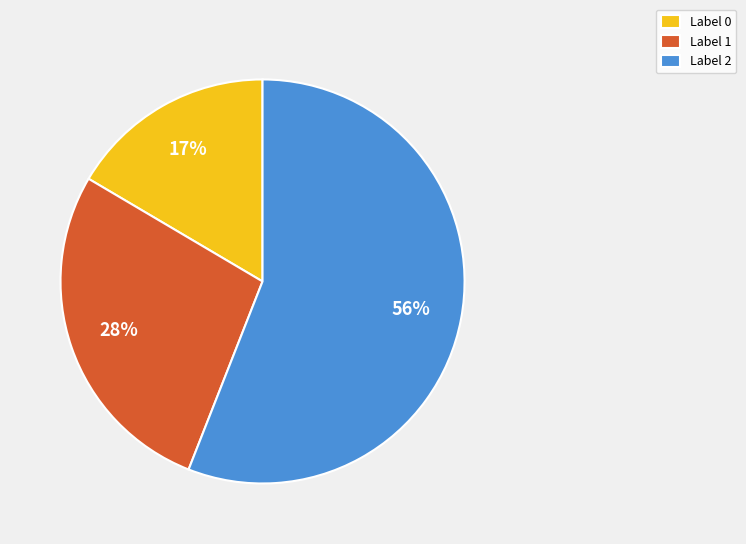

To the nearest percent, what percentage of the pie is Label 0?

17%